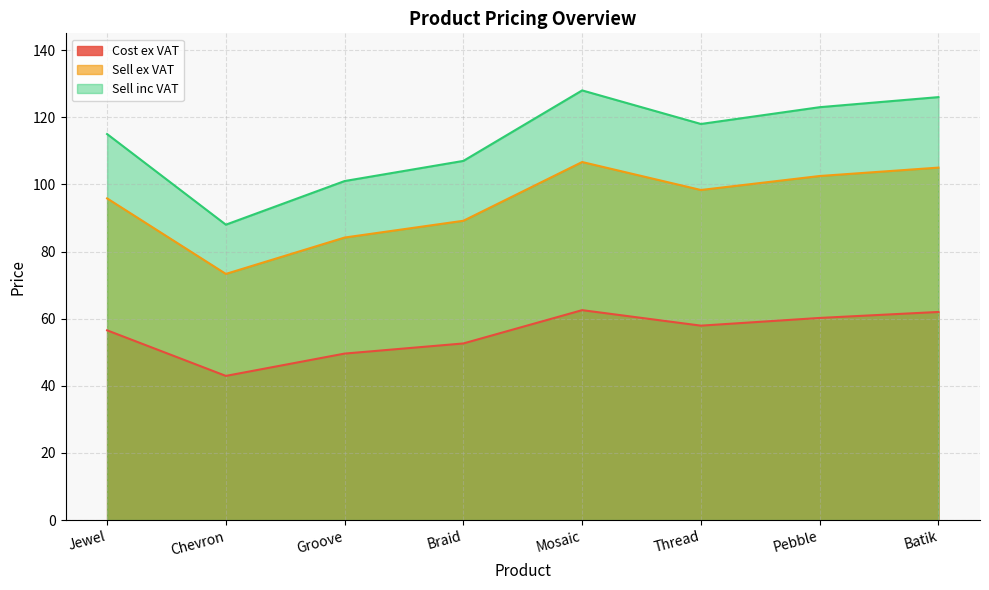

At which label does Sell inc VAT reach its minimum?

Chevron